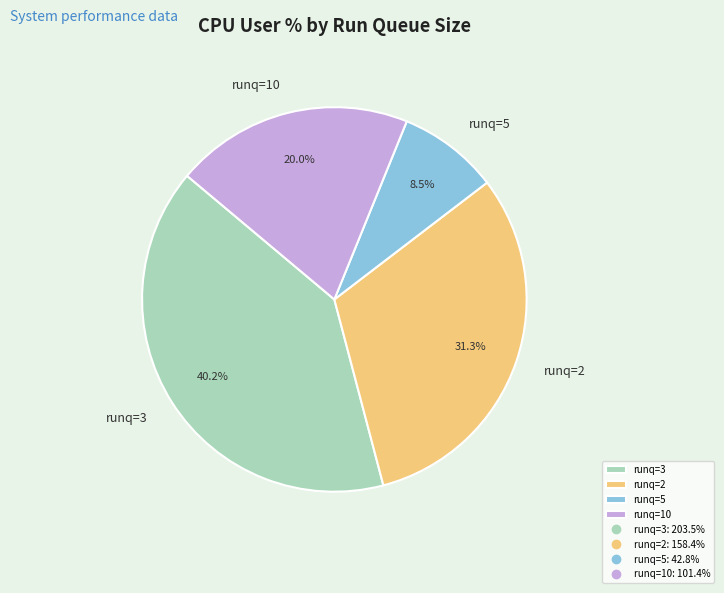

Count the number of slices in the pie.

4